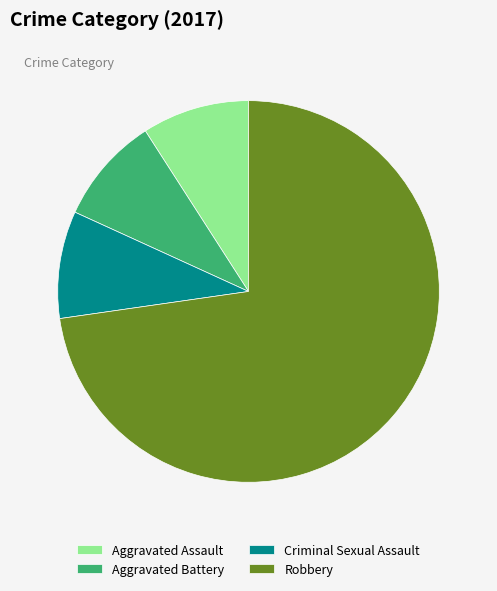

How many segments does this pie chart have?

4